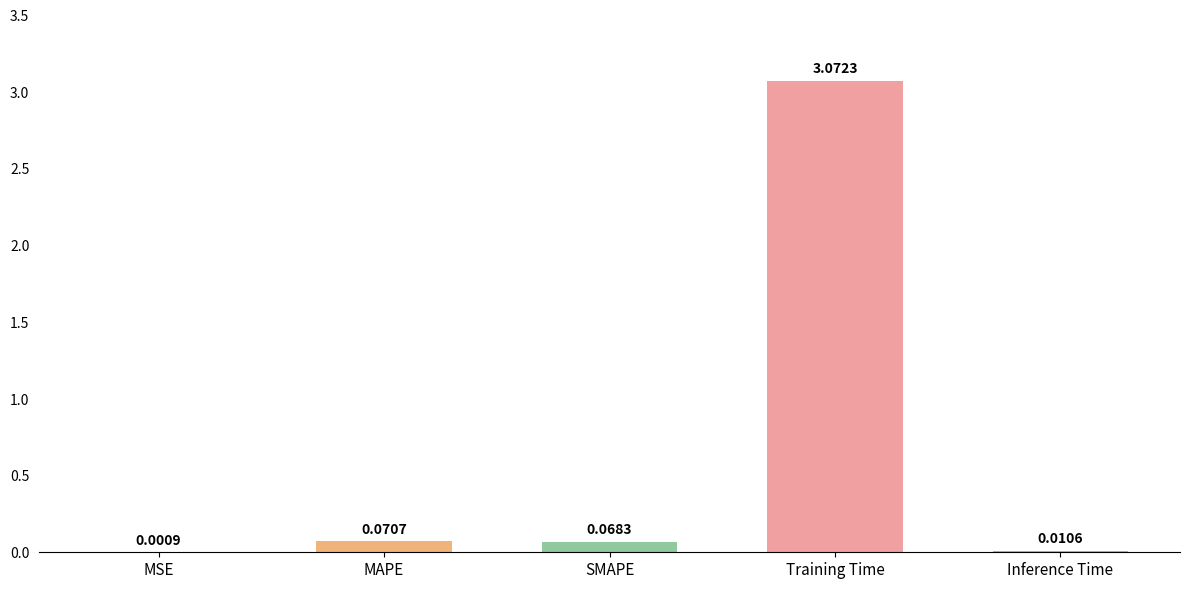

At which label is the value closest to 1?

MAPE